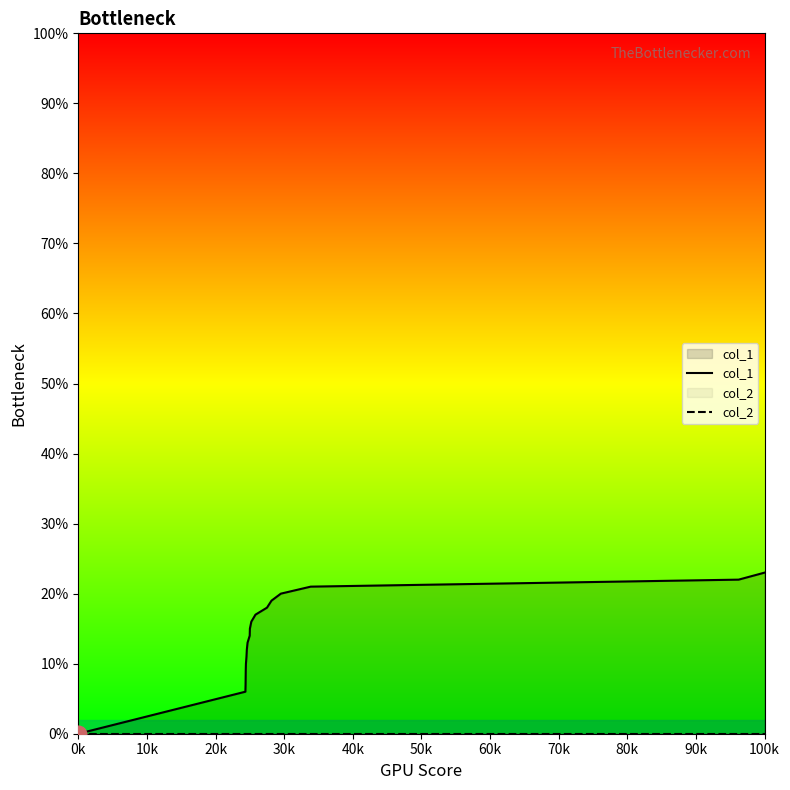

Reading left to right, list all the values displayed in this chart.

col_1: 0	6	7	9	10	11	12	13	14	15	16	17	18	19	20	21	22	23
col_2: 0	0	0	0	0	0	0	0	0	0	0	0	0	0	0	0	0	0